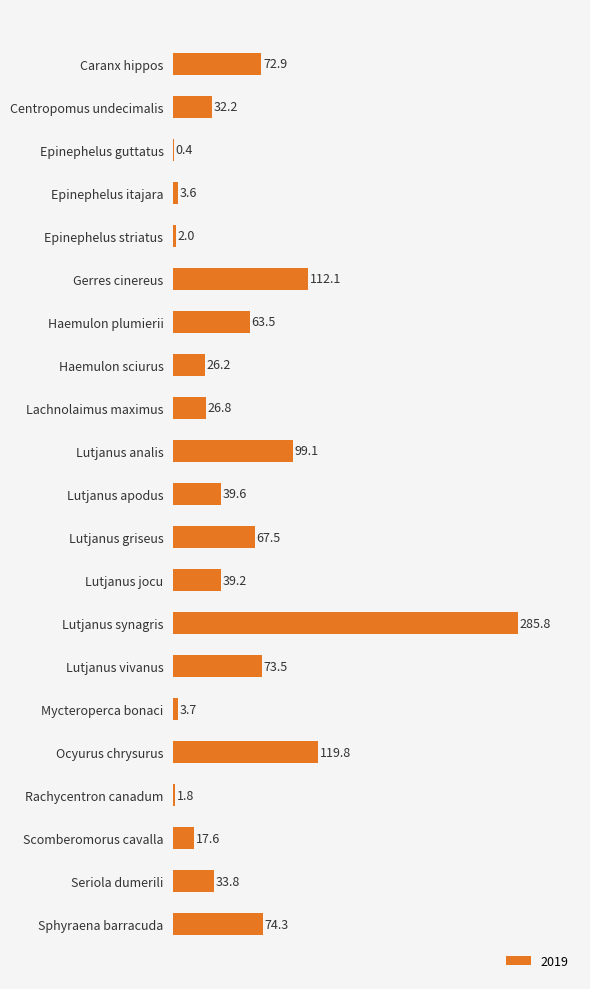

Does the chart contain stacked bars?

No